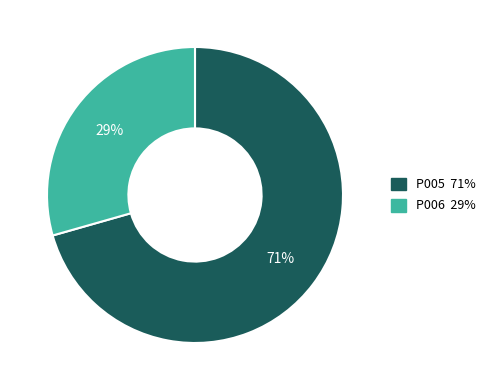

True or false: P005 accounts for 71% of the total.

True